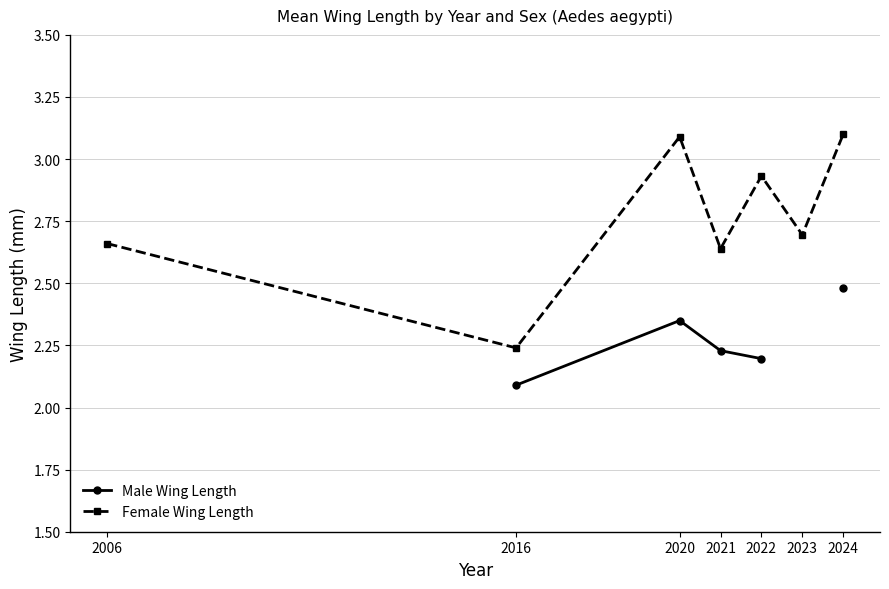

True or false: Male Wing Length has more than 1 points higher than both neighbors.

False